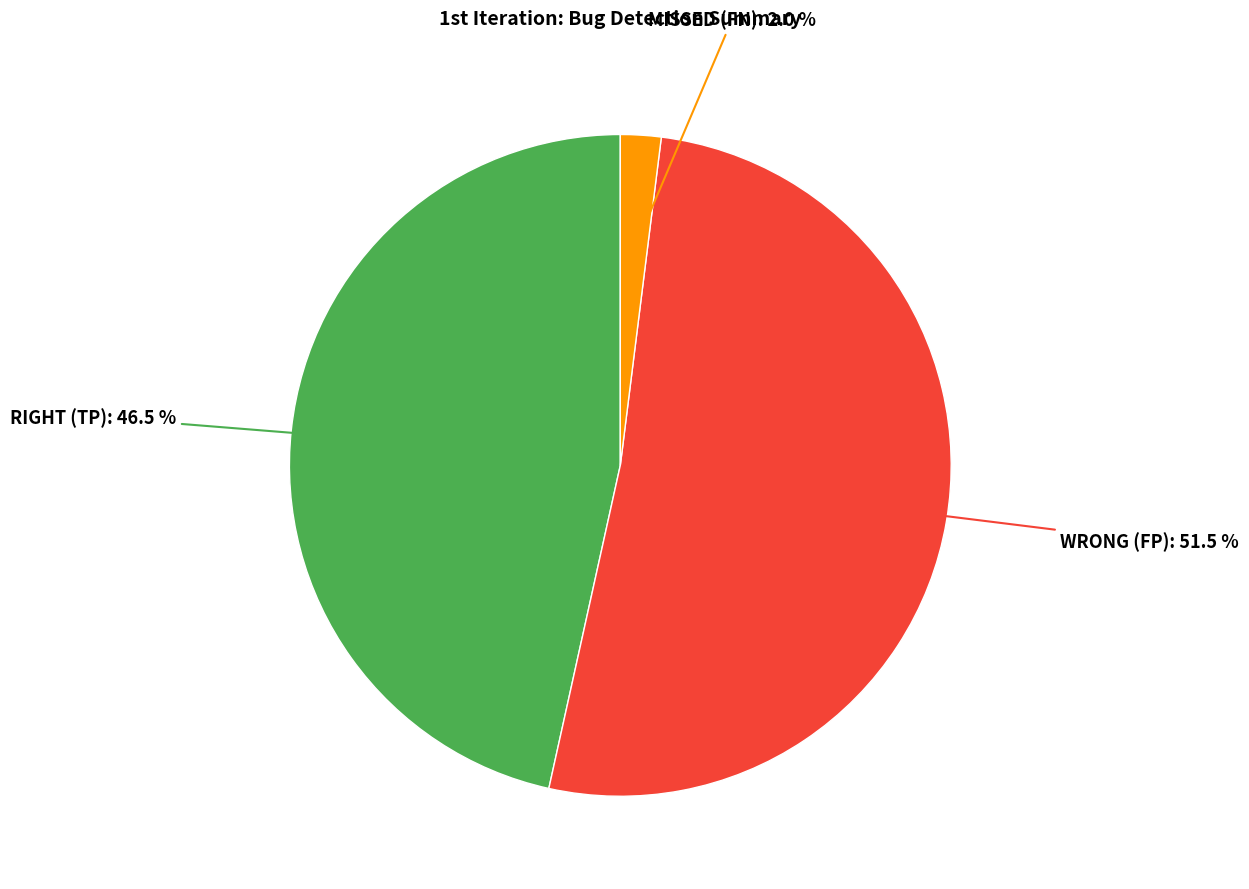

Is there any slice that represents more than half of the pie?

Yes